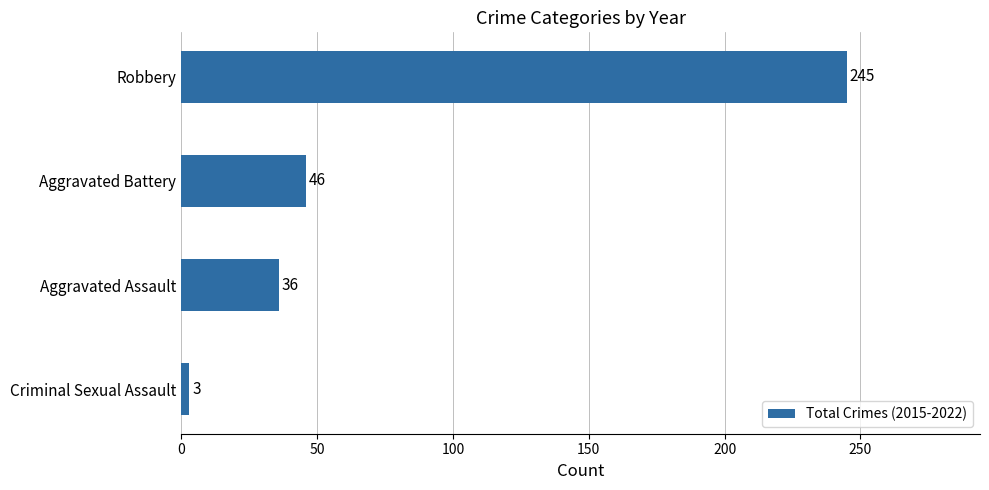

True or false: the data shows 36 at Aggravated Assault.

True